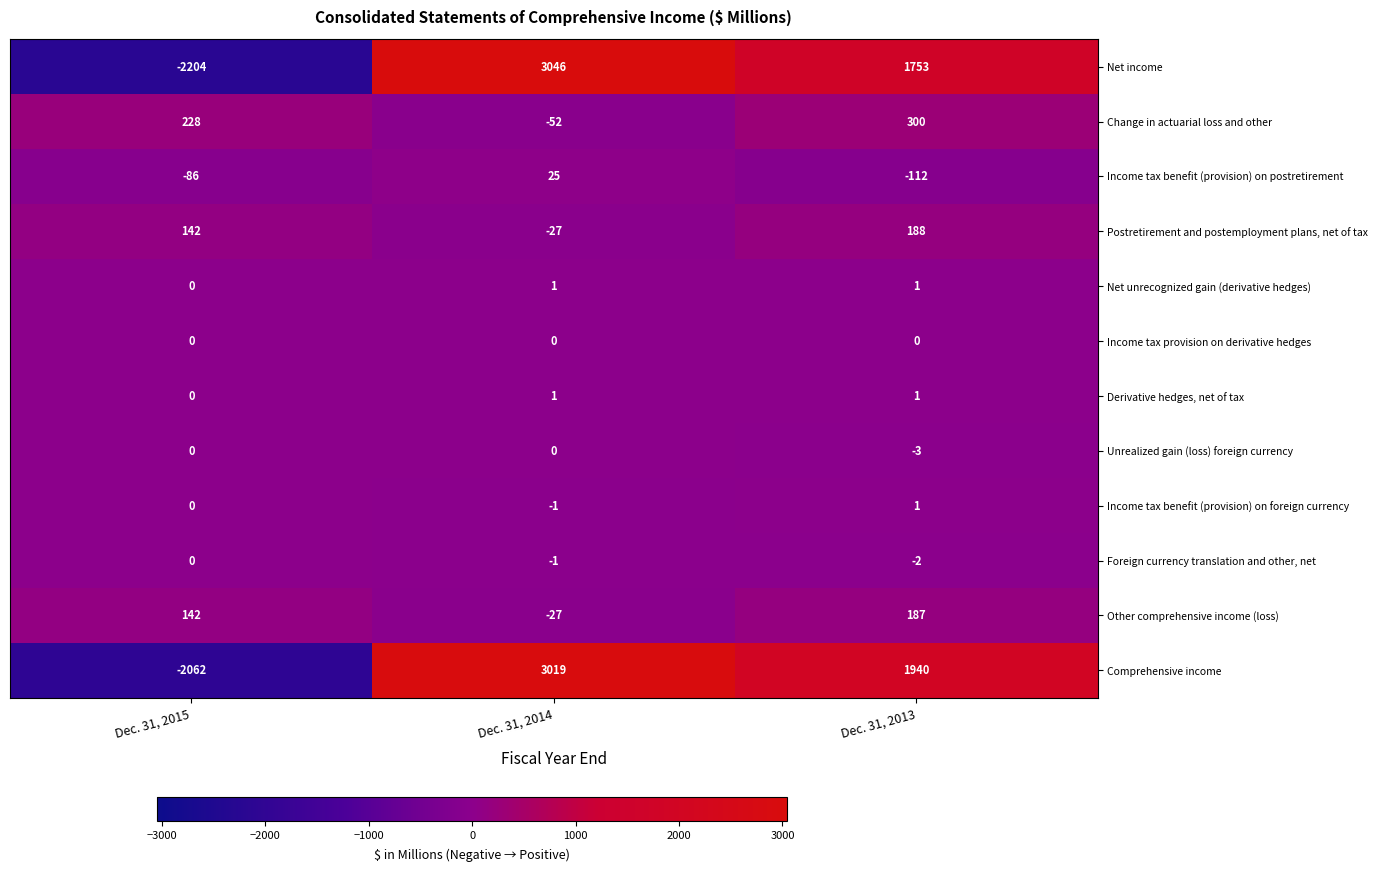

Which category has the lowest value in the Foreign currency translation and other, net series?

Dec. 31, 2013